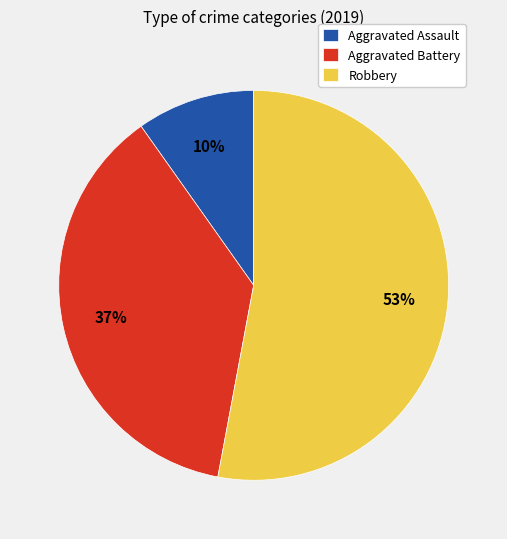

Is there any slice that represents more than half of the pie?

Yes